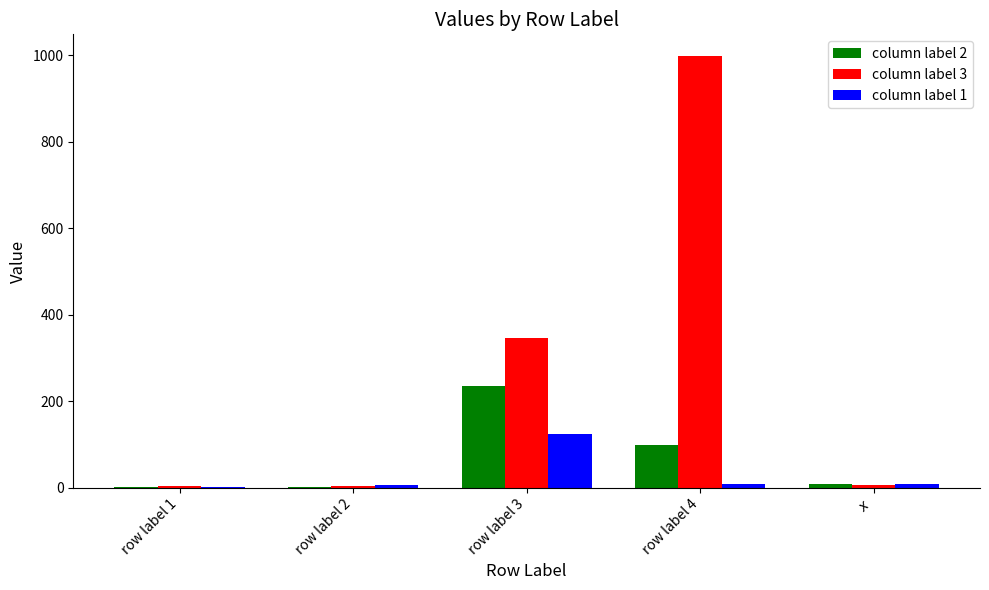

What is the spread (max minus min) of values at row label 3?

222.2